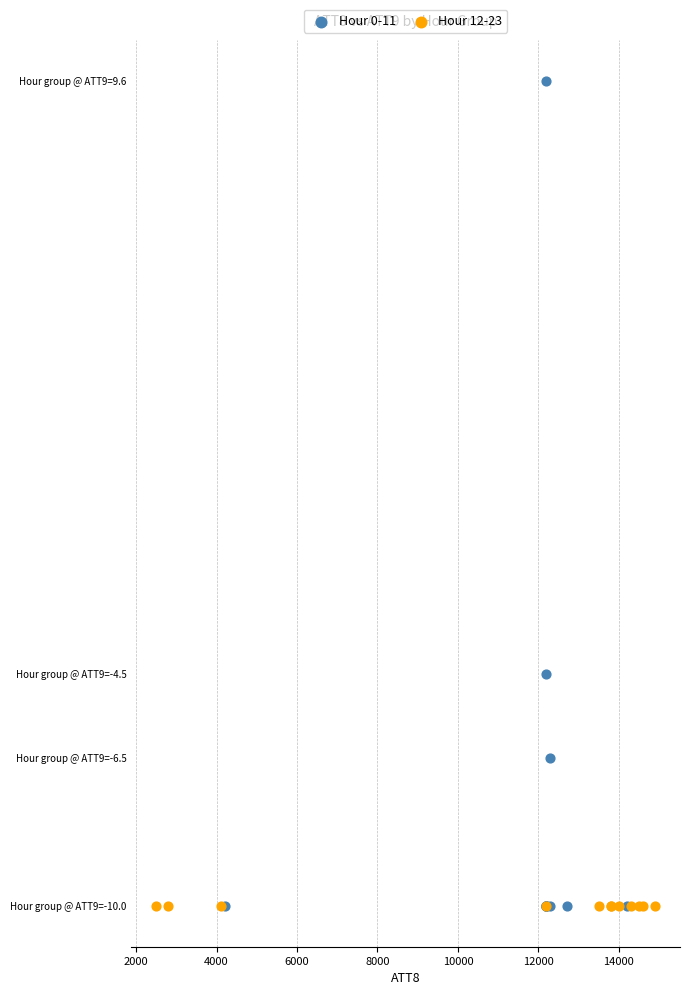

What are all the series names shown in the legend?

Hour 0-11, Hour 12-23